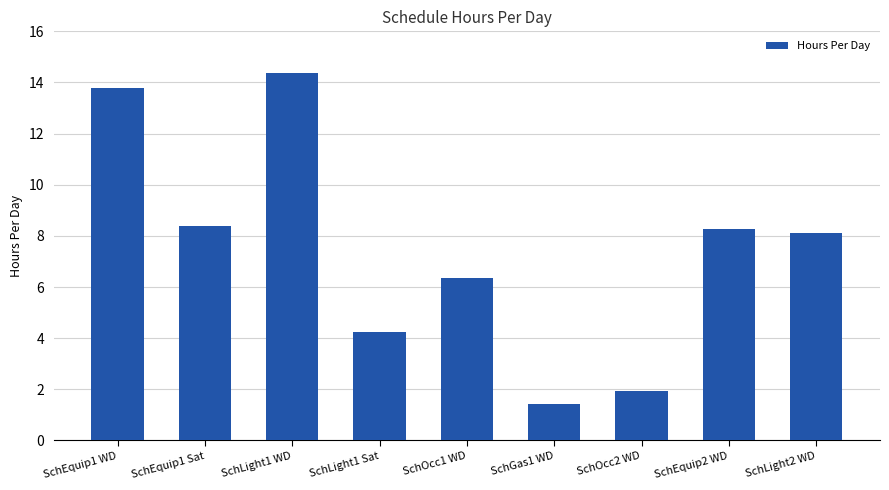

At which label does the data first exceed 8?

SchEquip1 WD